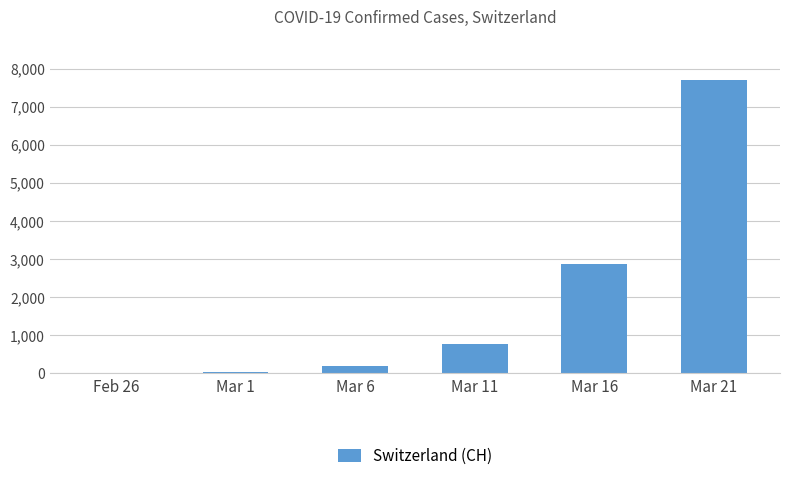

Which category has the highest value across all series?

Mar 21